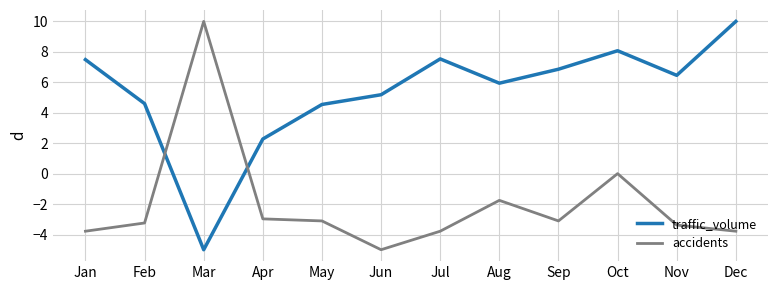

What is the total value across all series at Jun?

0.2